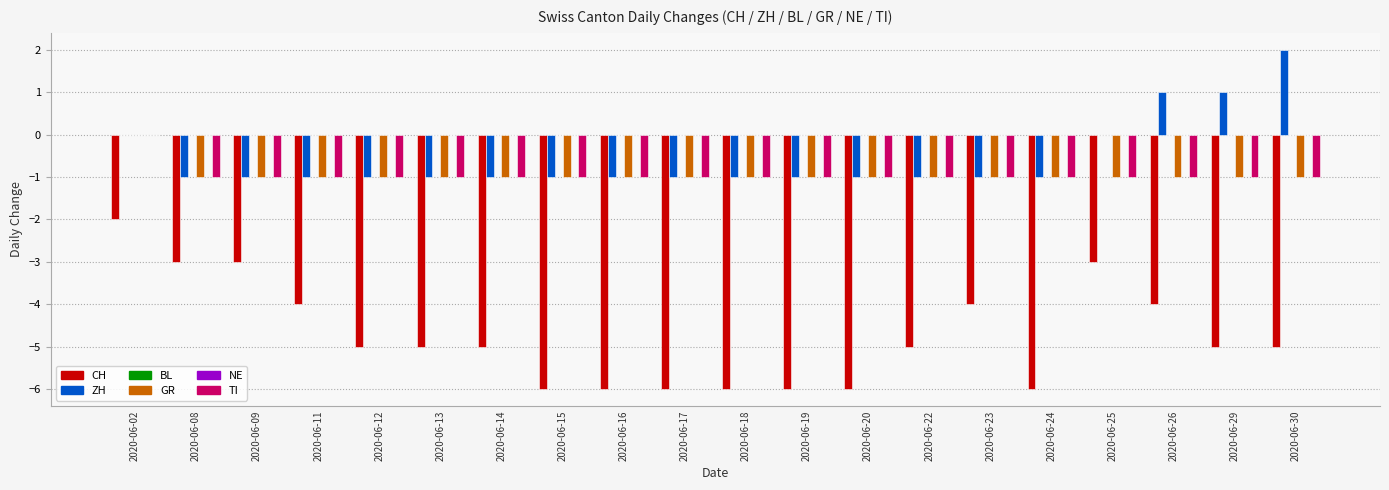

Which category has the lowest value across all series?

2020-06-15